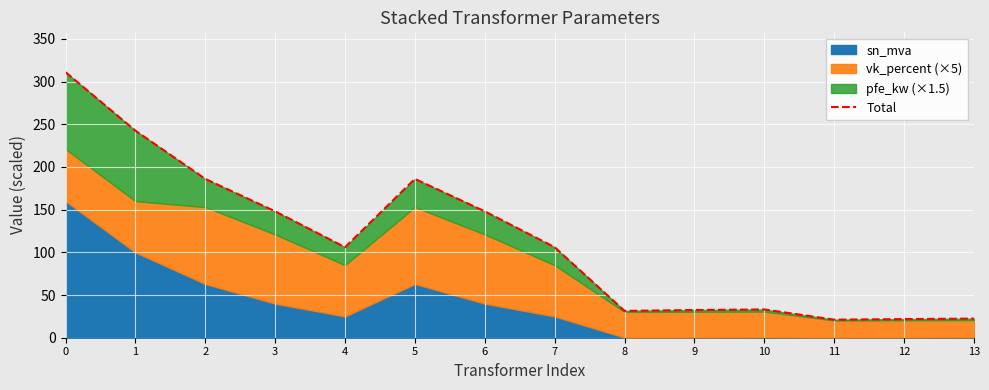

What is the ratio of the value at 8 to the value at 9?

1.0